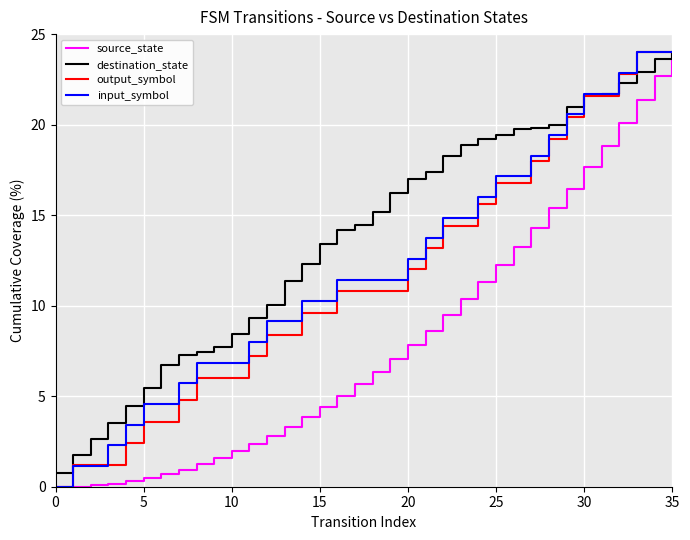

At how many categories does at least one series exceed 19?

12